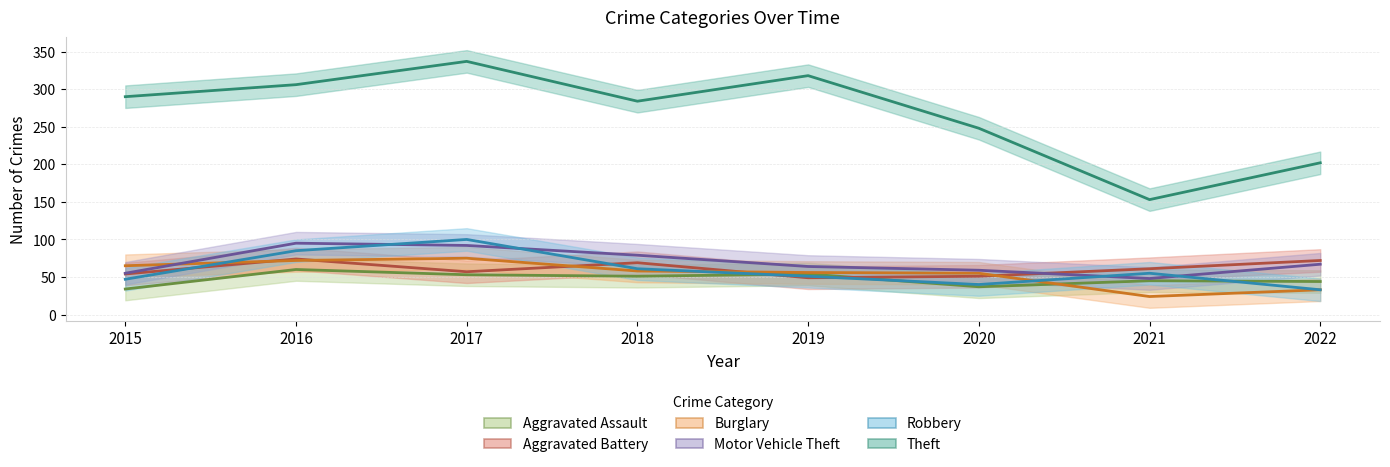

Which category has the highest value in the Aggravated Assault series?

2016